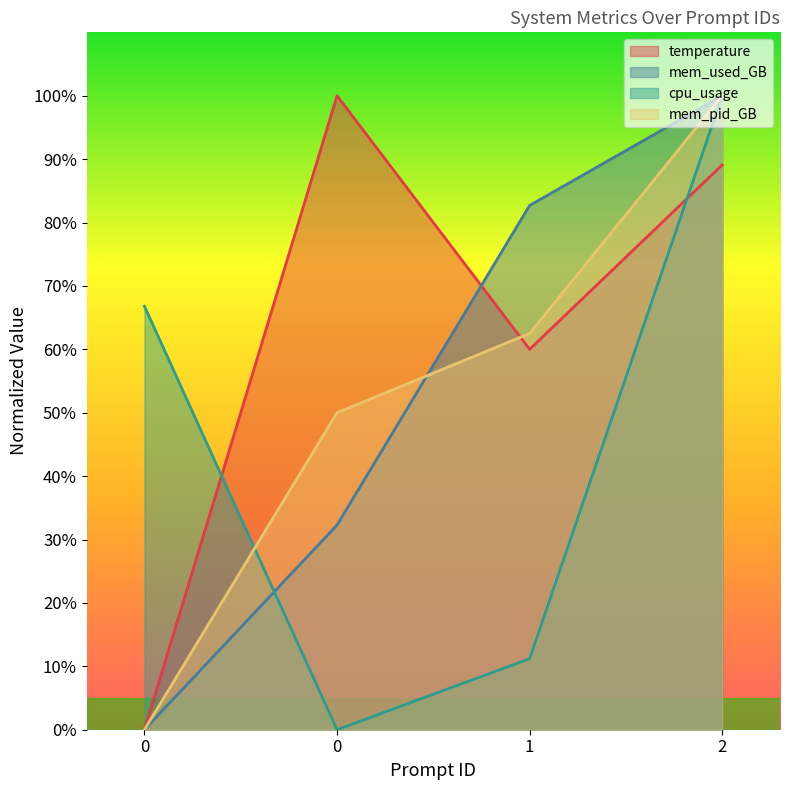

In temperature, how many points are lower than both neighbors (excluding endpoints)?

1